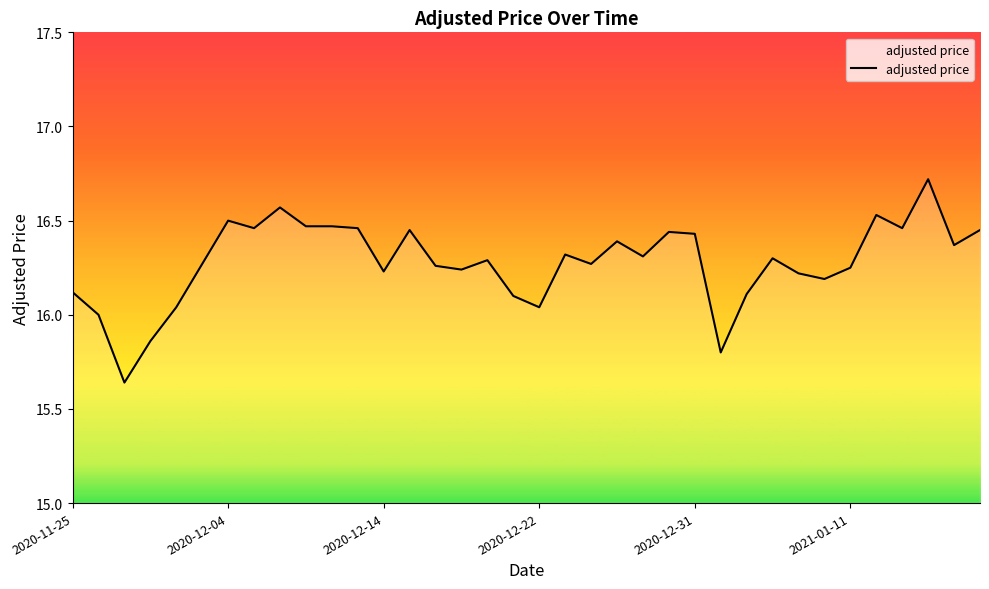

What is the difference between the maximum and minimum values?

1.1